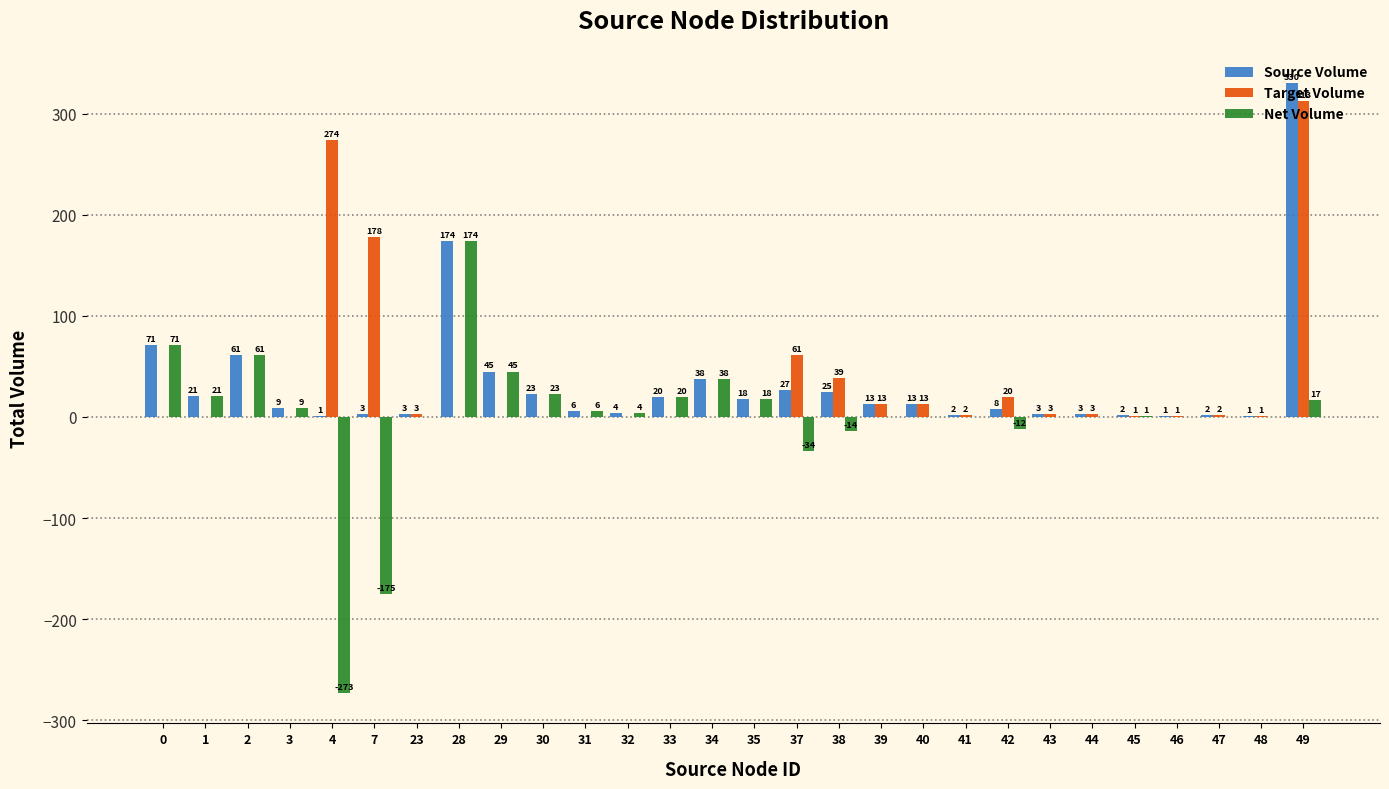

What is the sum of the Source Volume values at 3 and 39?

22